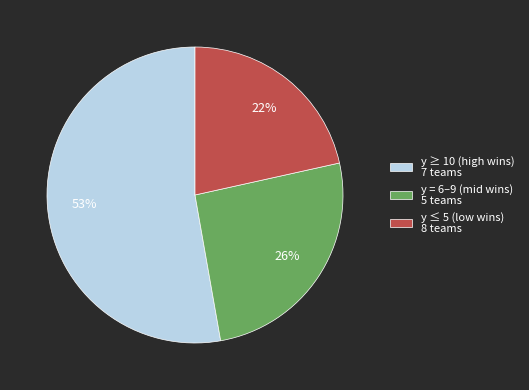

True or false: y = 6–9 (mid wins) 5 teams accounts for 26% of the total.

True